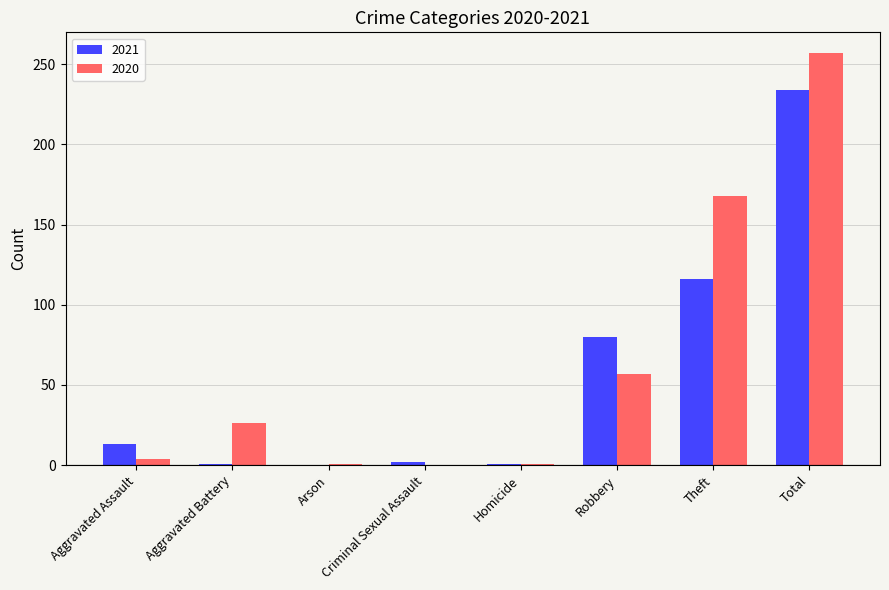

At which category is the sum across all series the highest?

Total